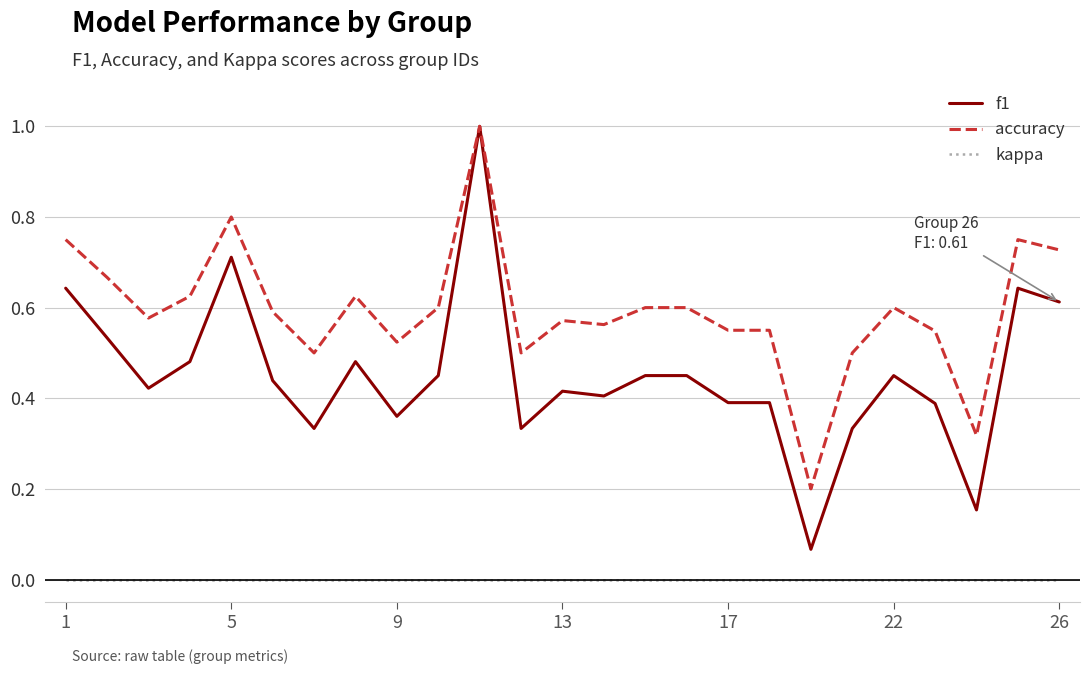

Rank the series by their average value, from lowest to highest.

kappa, f1, accuracy